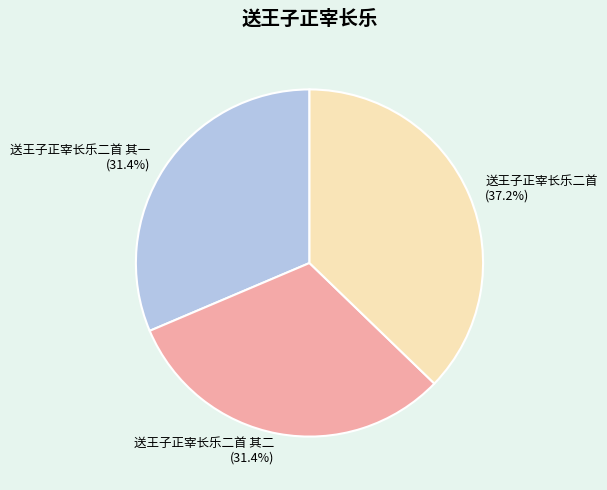

To the nearest percent, what percentage of the pie is 送王子正宰长乐二首 其一?

31%